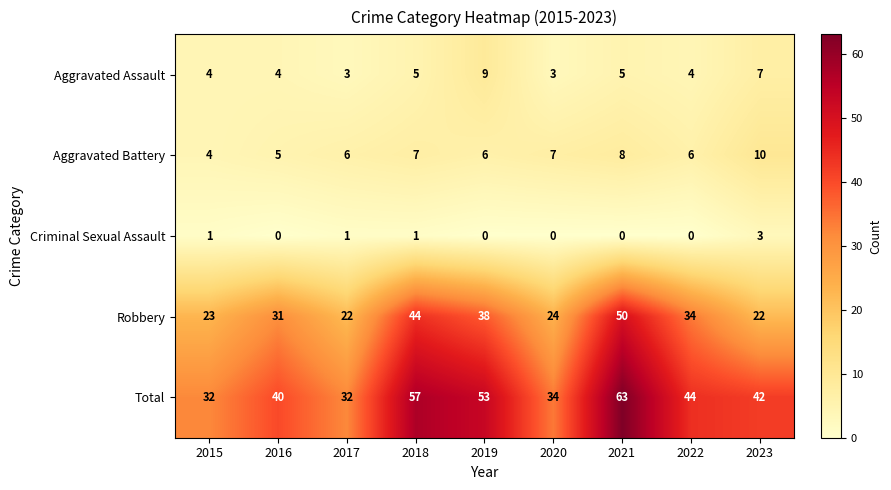

What is the greatest value displayed?

63